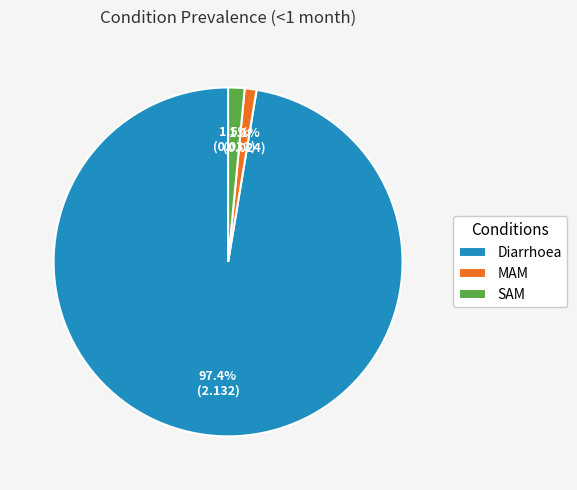

What is the majority slice?

Diarrhoea